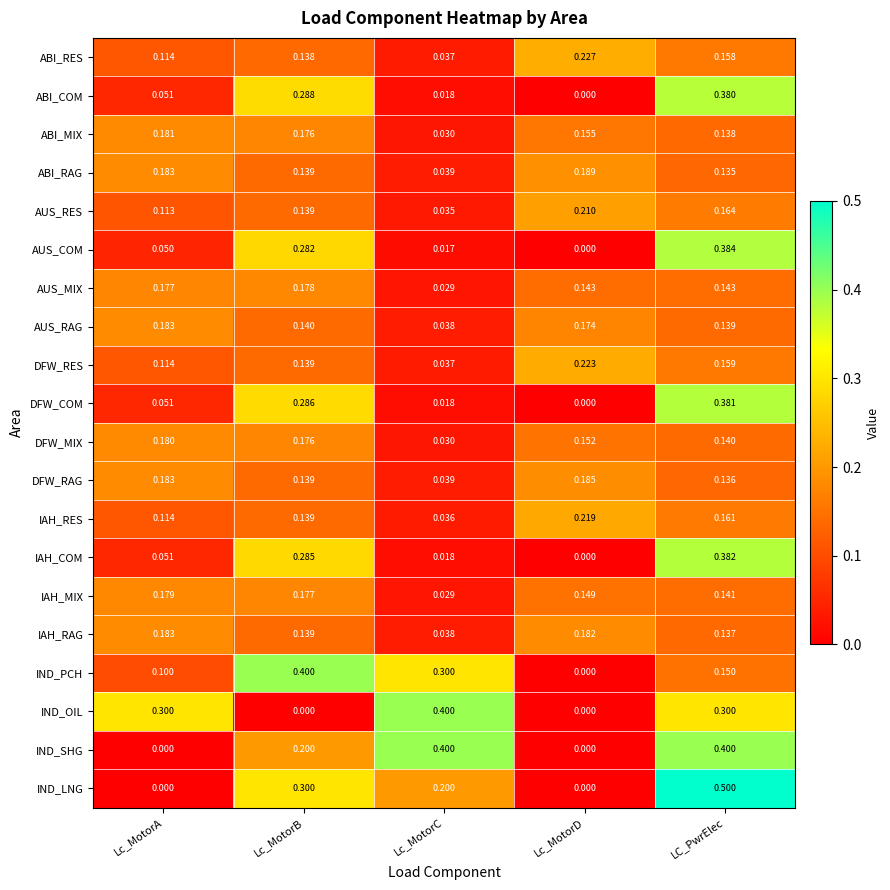

Which category has the highest value across all series?

LC_PwrElec